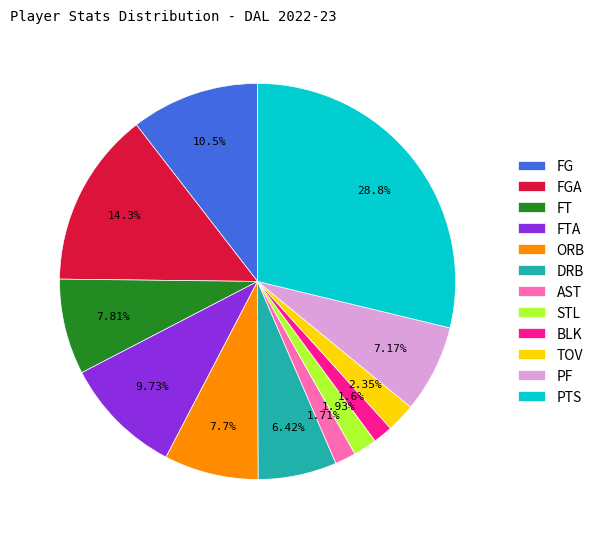

Does any single category account for the majority?

No